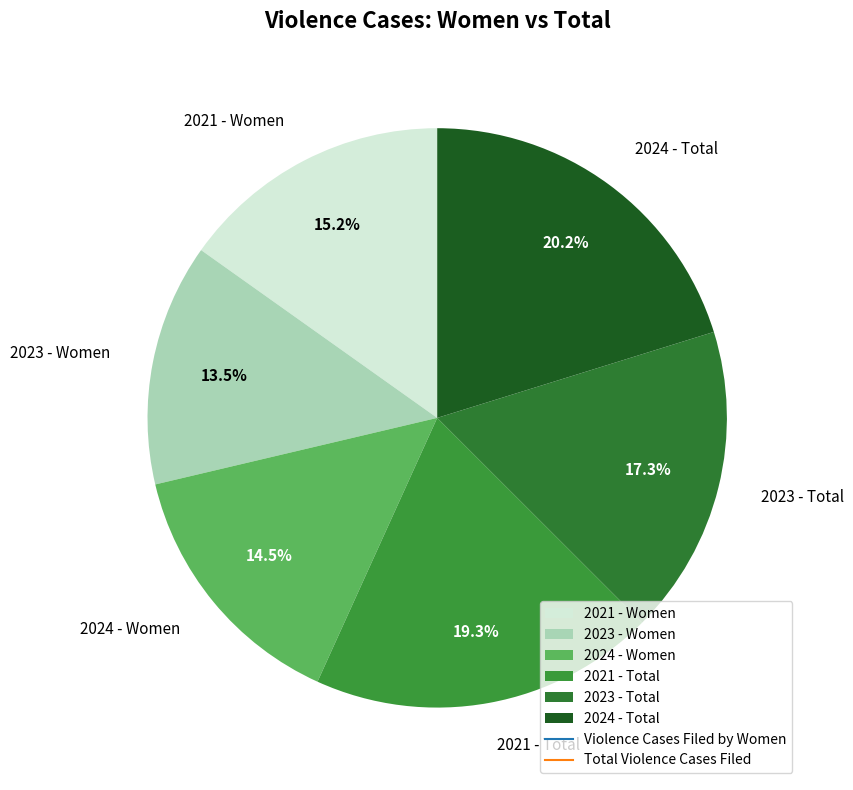

Which has a higher value, 2024 - Women or 2021 - Women?

2021 - Women